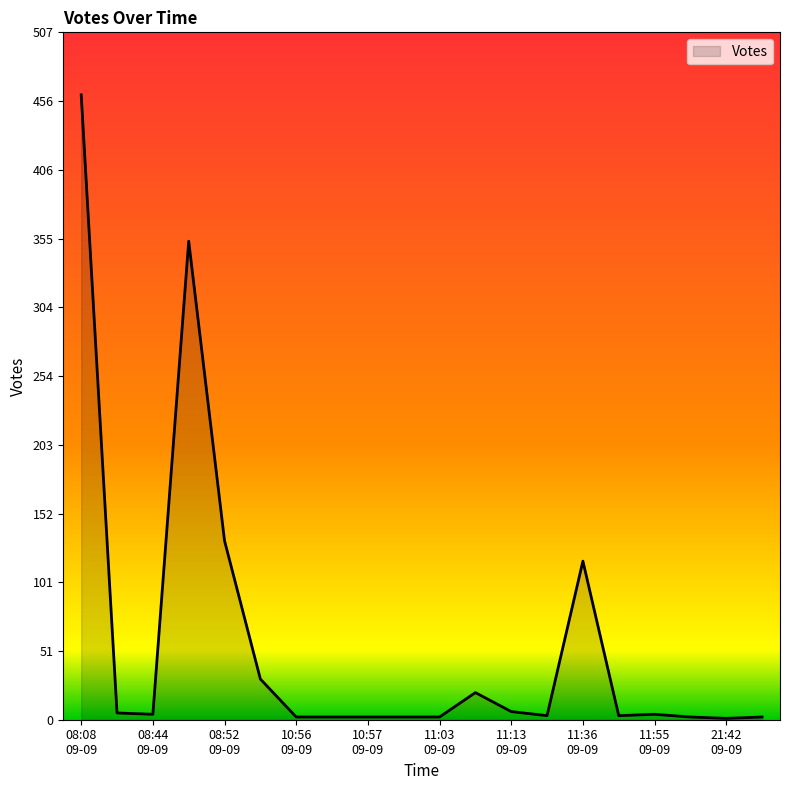

What is the sum of all values?

1153